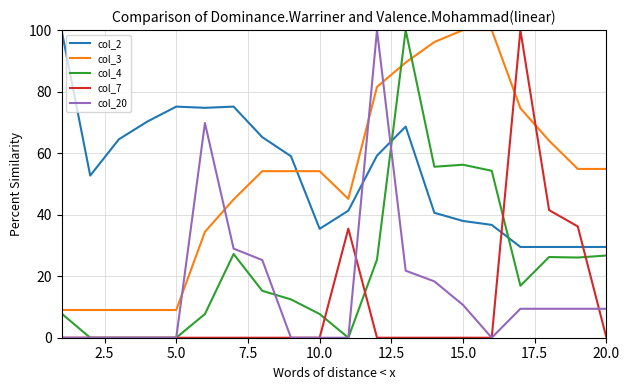

Which series ends up on top after the final intersection of col_3 and col_4?

col_3